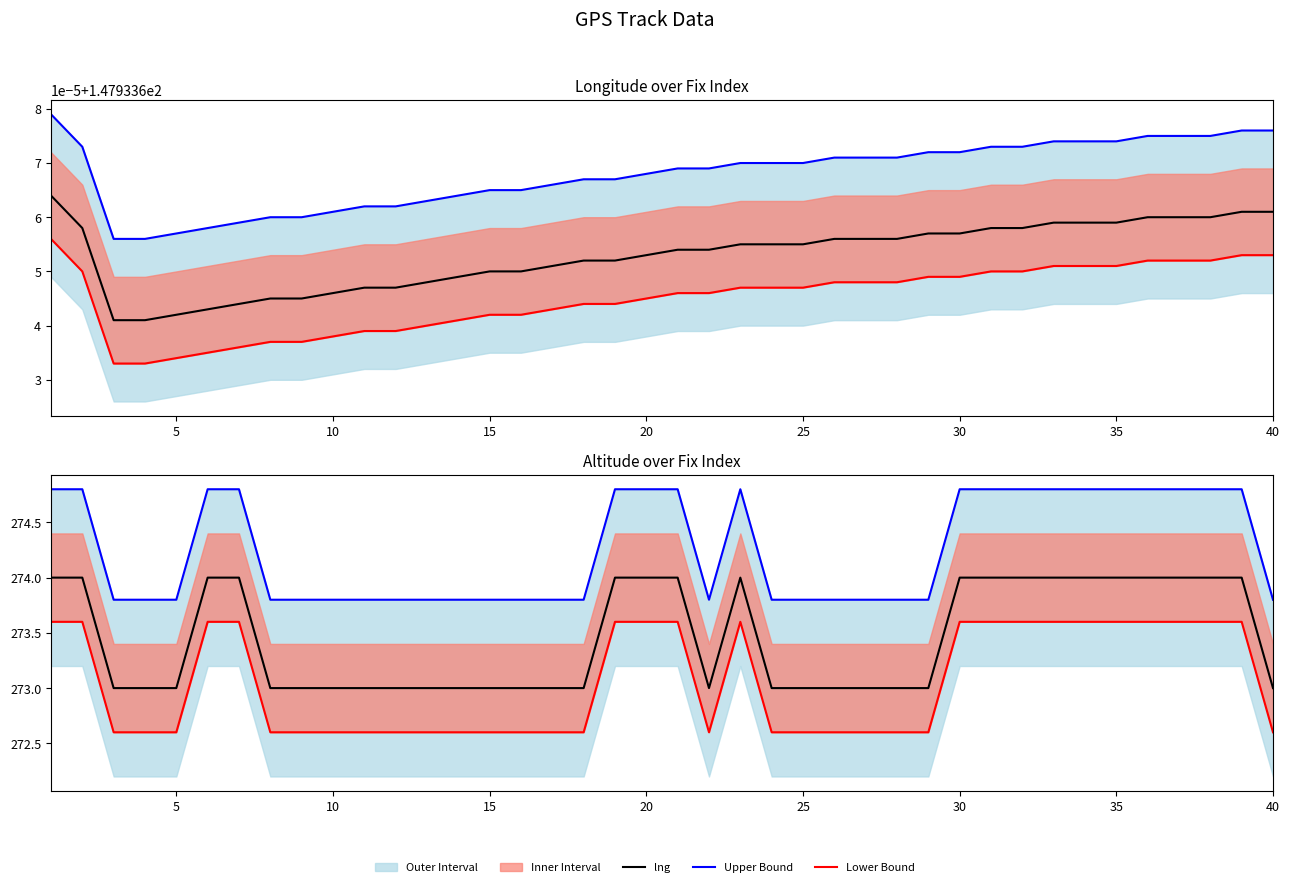

Is it true that lng equals 42.8 at 5?

False